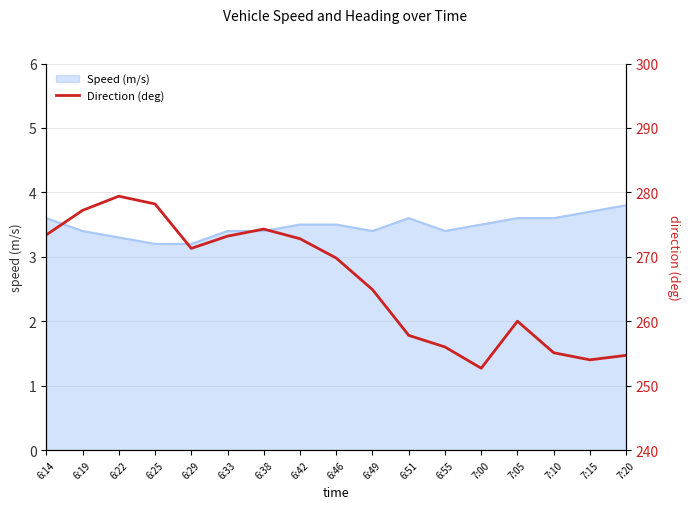

The value at 7:20 is 84.1. True or false?

False